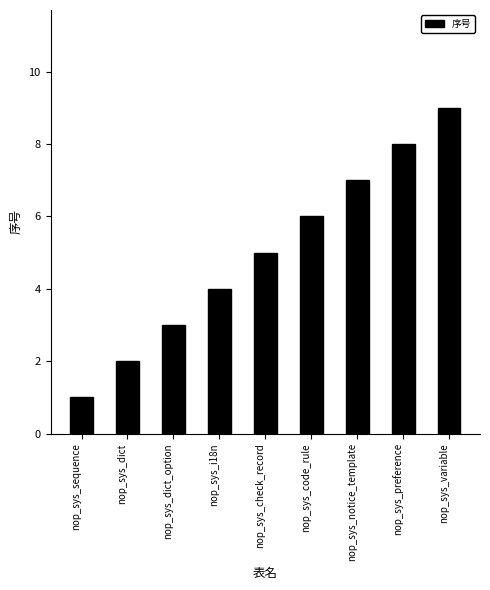

What is the minimum value shown in the chart?

1